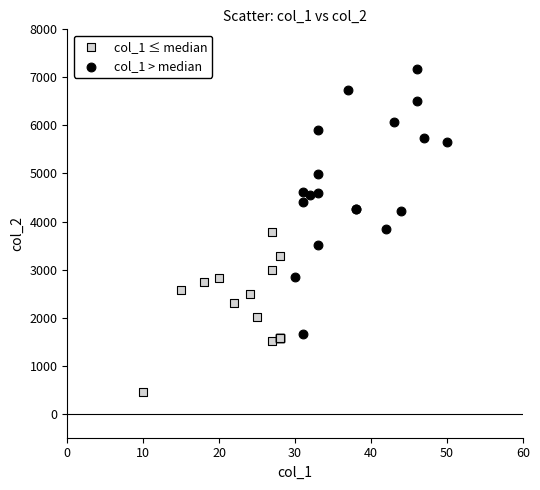

Which series reaches the maximum Y coordinate?

col_1 > median